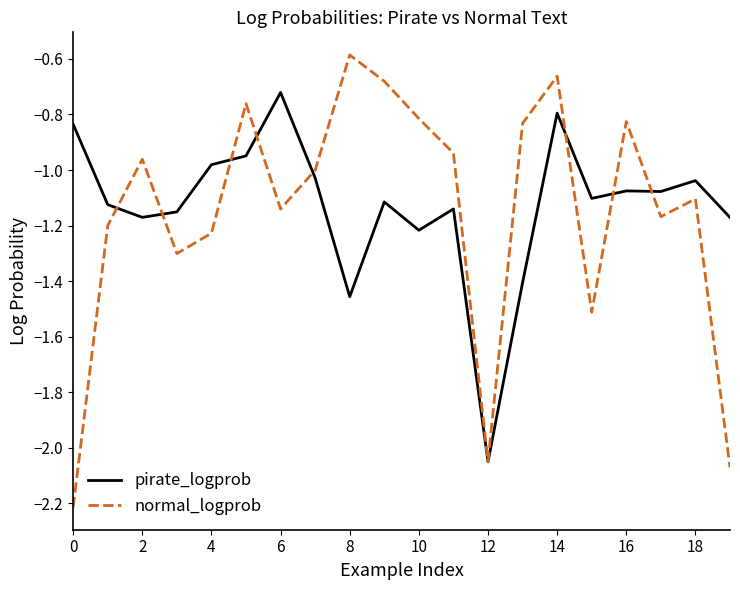

What is the greatest value displayed?

-0.6